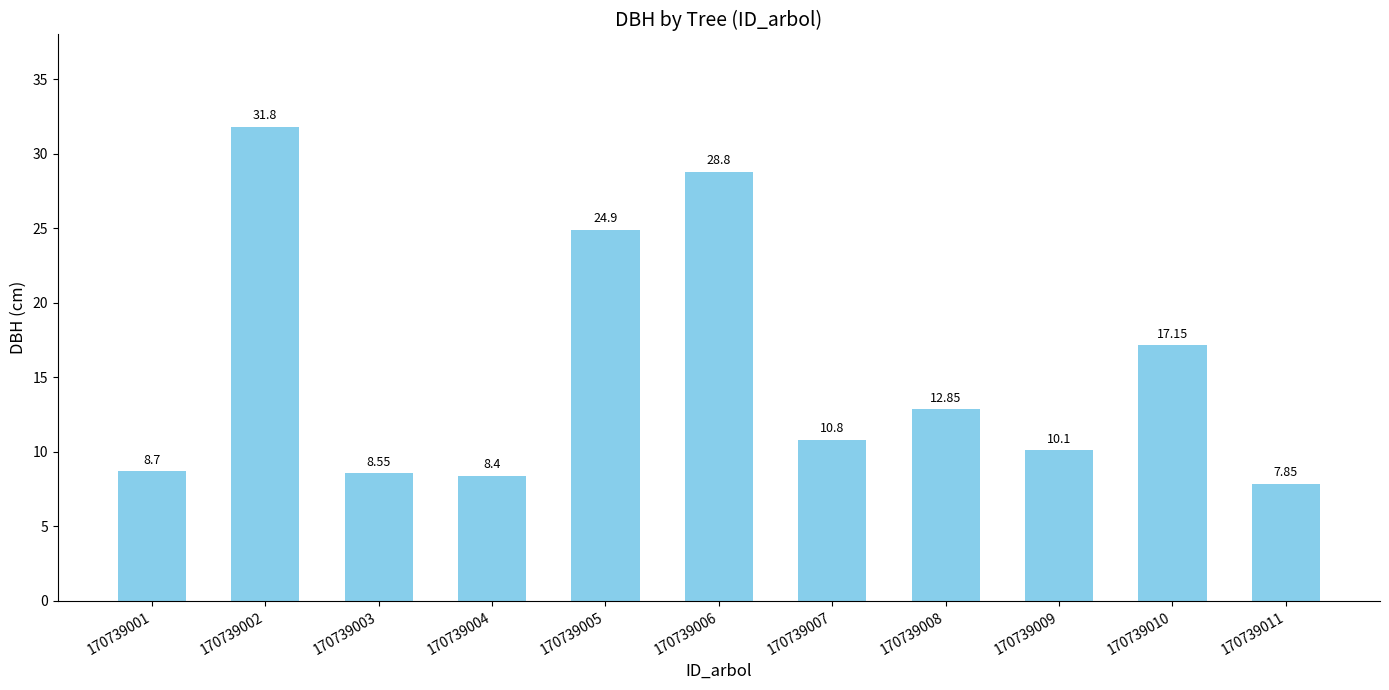

Rank the categories by value from lowest to highest.

170739011, 170739004, 170739003, 170739001, 170739009, 170739007, 170739008, 170739010, 170739005, 170739006, 170739002